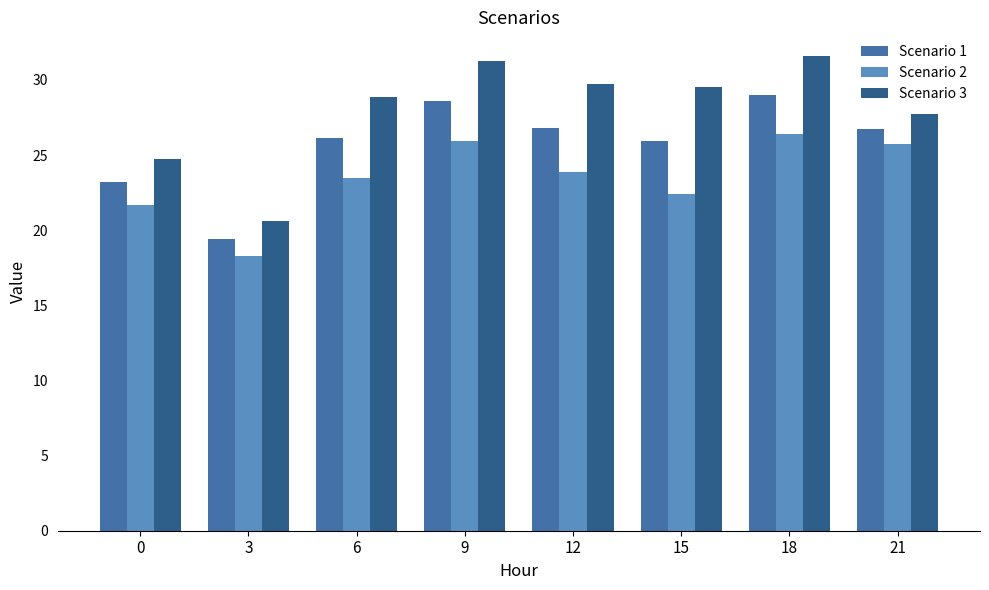

True or false: Scenario 3 has a value of 16.9 at 0.

False